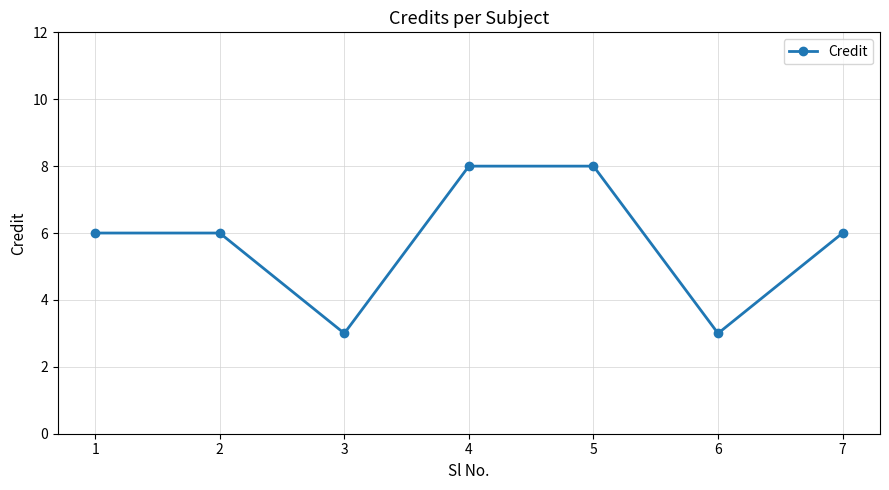

How many values are between 3 and 8?

7